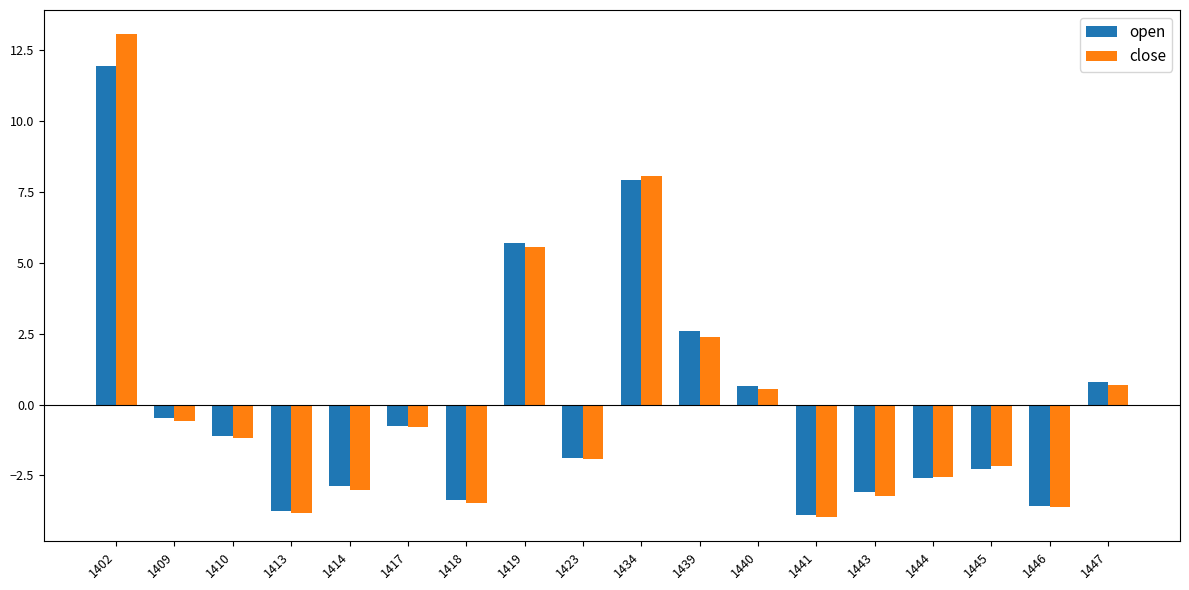

How many data points does each series have?

18